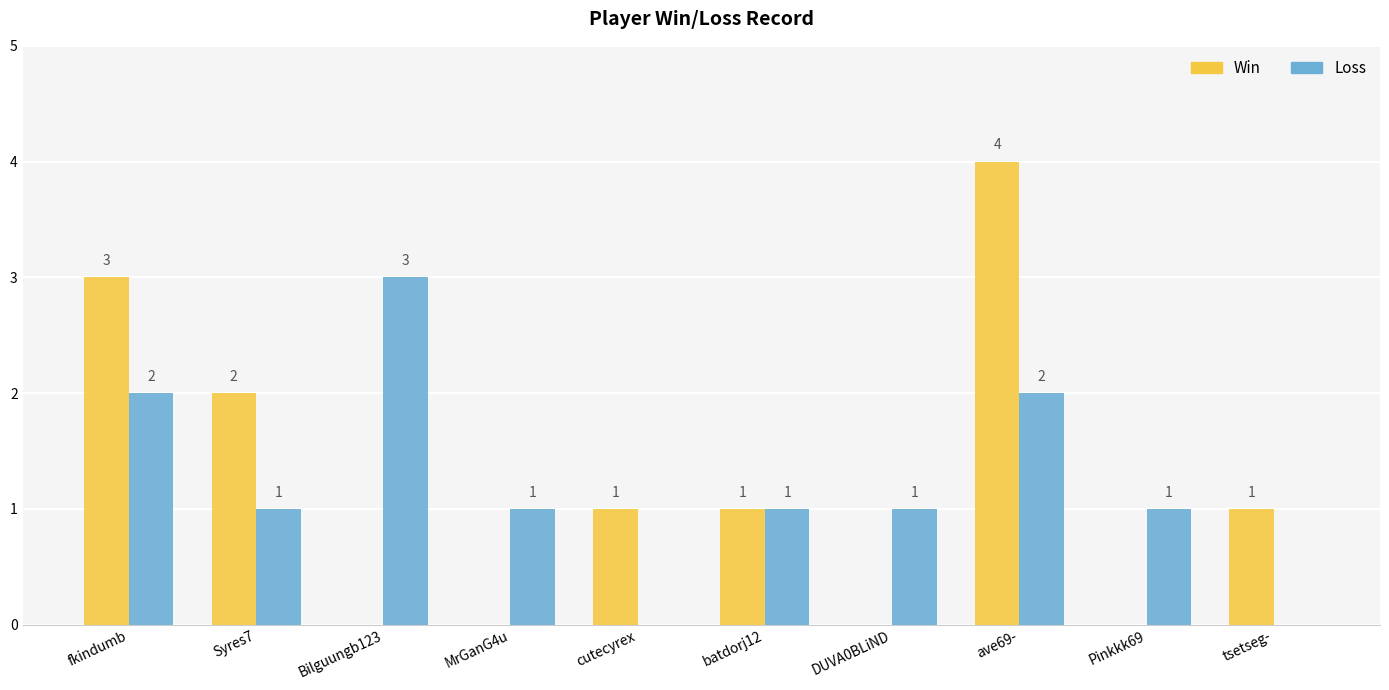

How many positive values does the Loss series have?

8